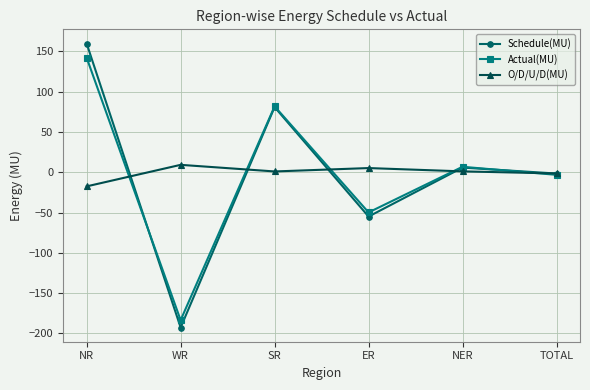

Where do Schedule(MU) and Actual(MU) first cross each other?

NR and WR